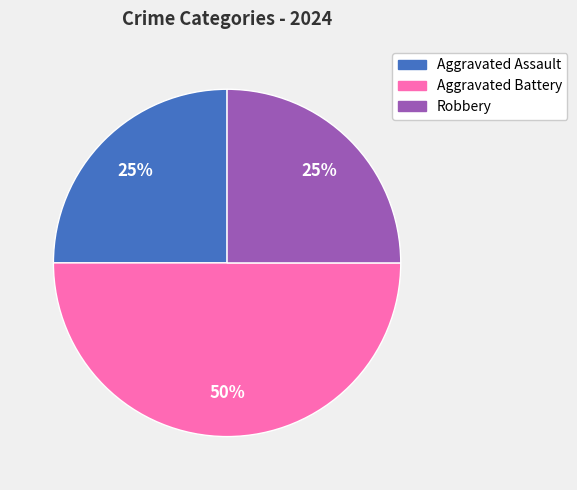

How many slices are in this pie chart?

3